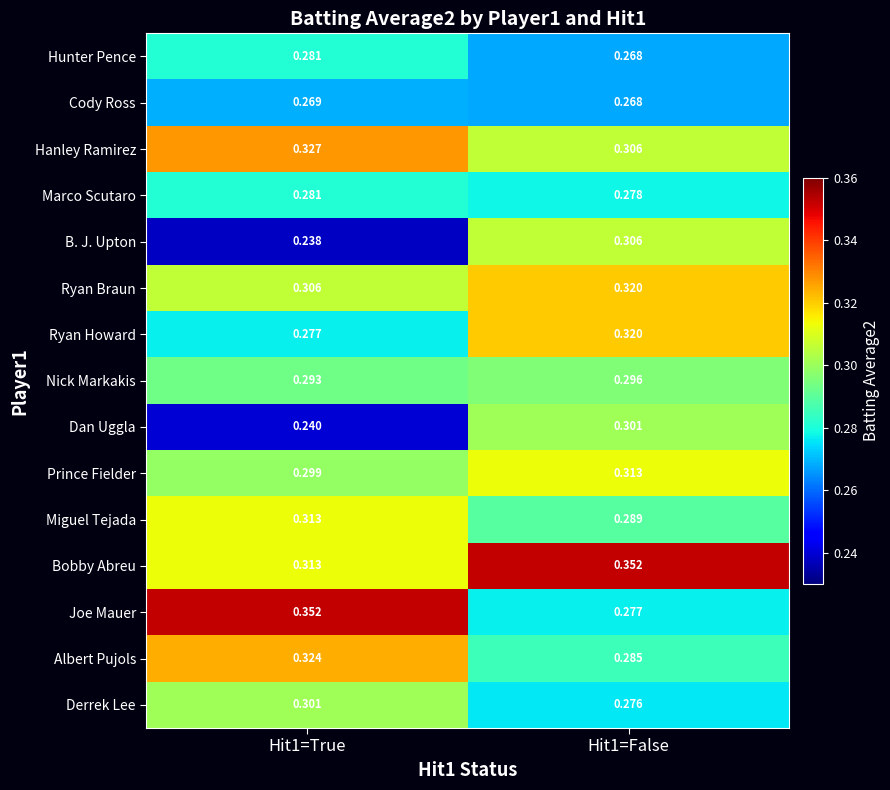

Which series has the largest total across all categories?

Bobby Abreu